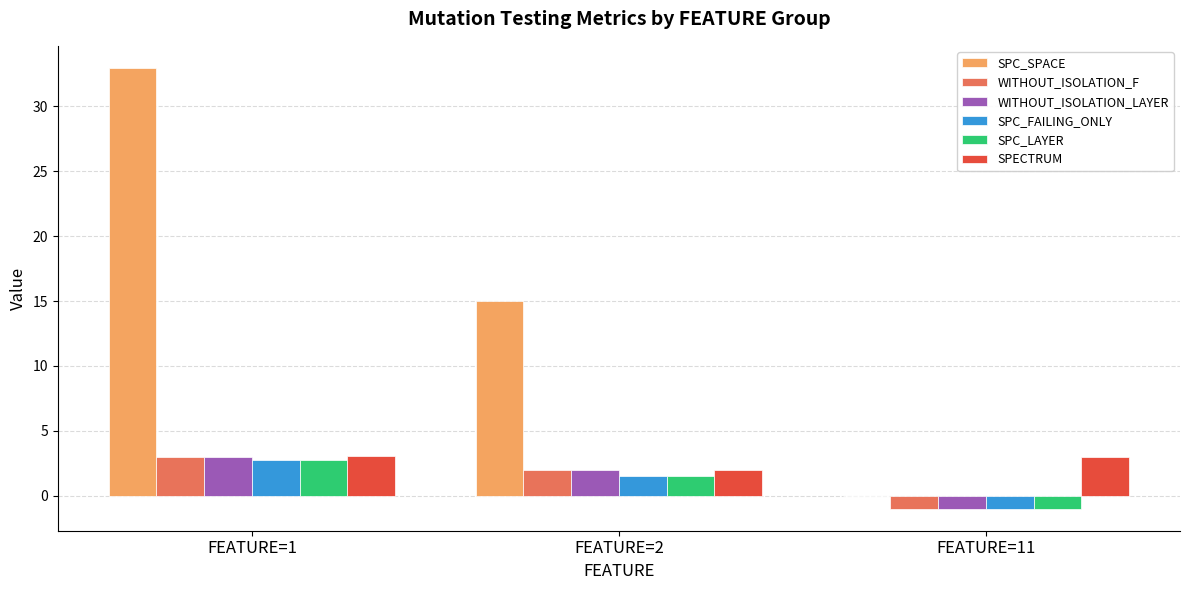

Between FEATURE=1 and FEATURE=11, which series saw the biggest shift?

SPC_SPACE